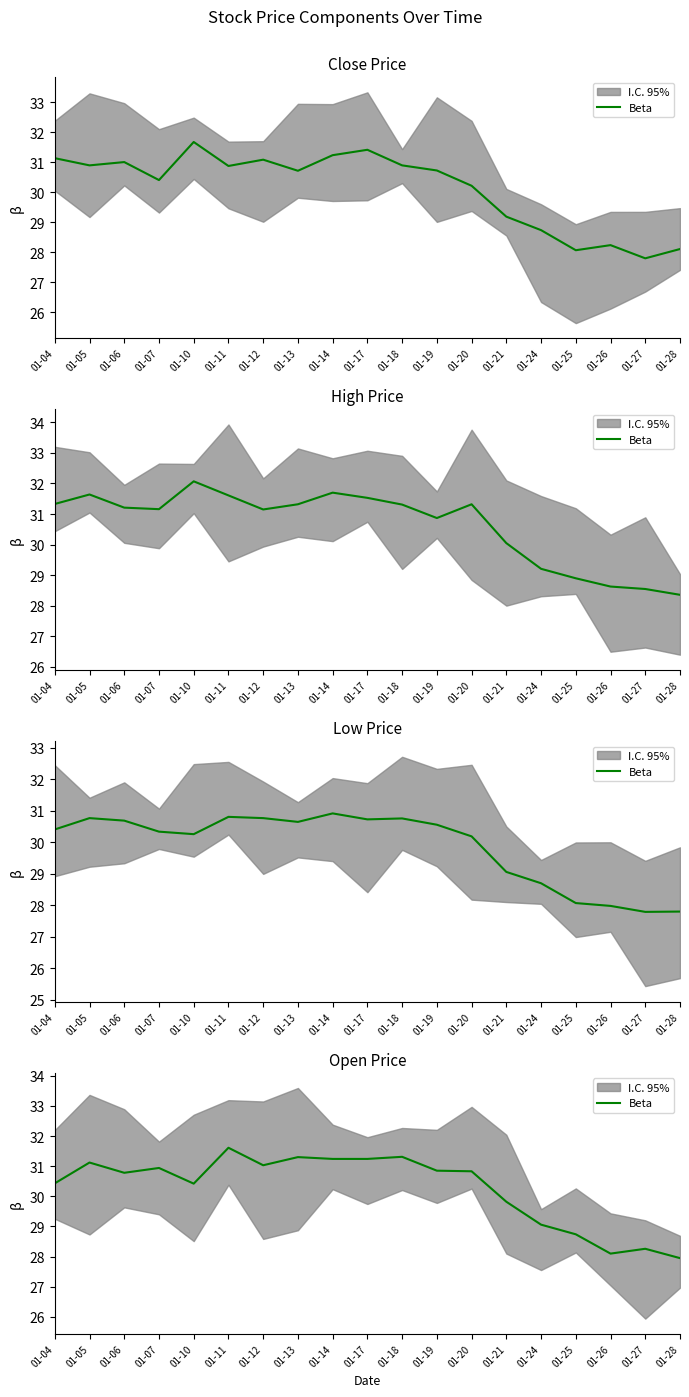

Rank the categories by value from lowest to highest.

01-28, 01-26, 01-27, 01-25, 01-24, 01-21, 01-10, 01-04, 01-06, 01-20, 01-19, 01-07, 01-12, 01-05, 01-14, 01-17, 01-13, 01-18, 01-11